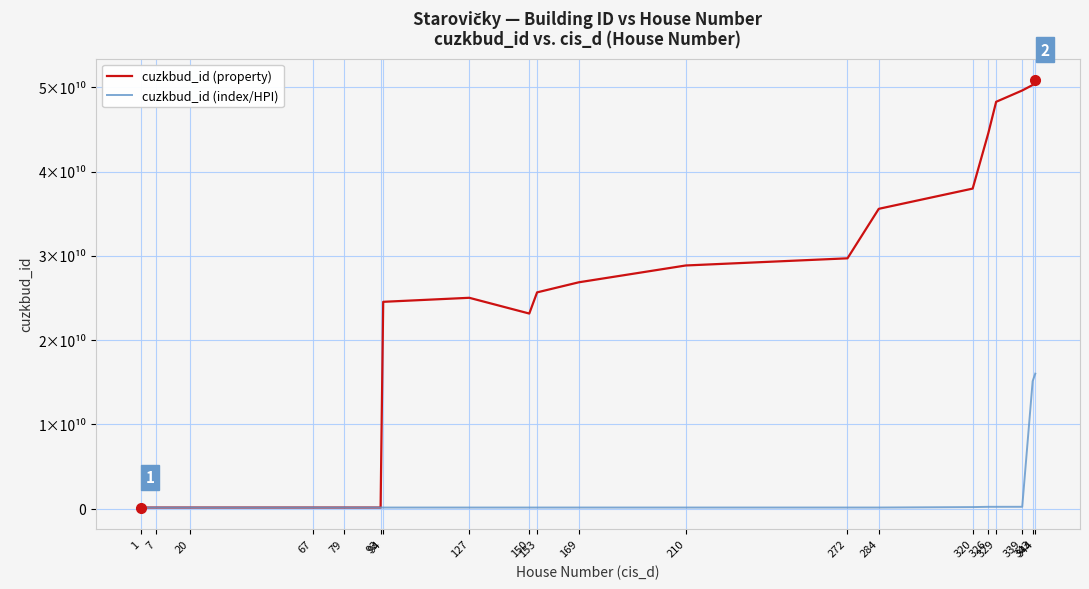

True or false: cuzkbud_id (property) has a value of 37979071010 at 320.

True